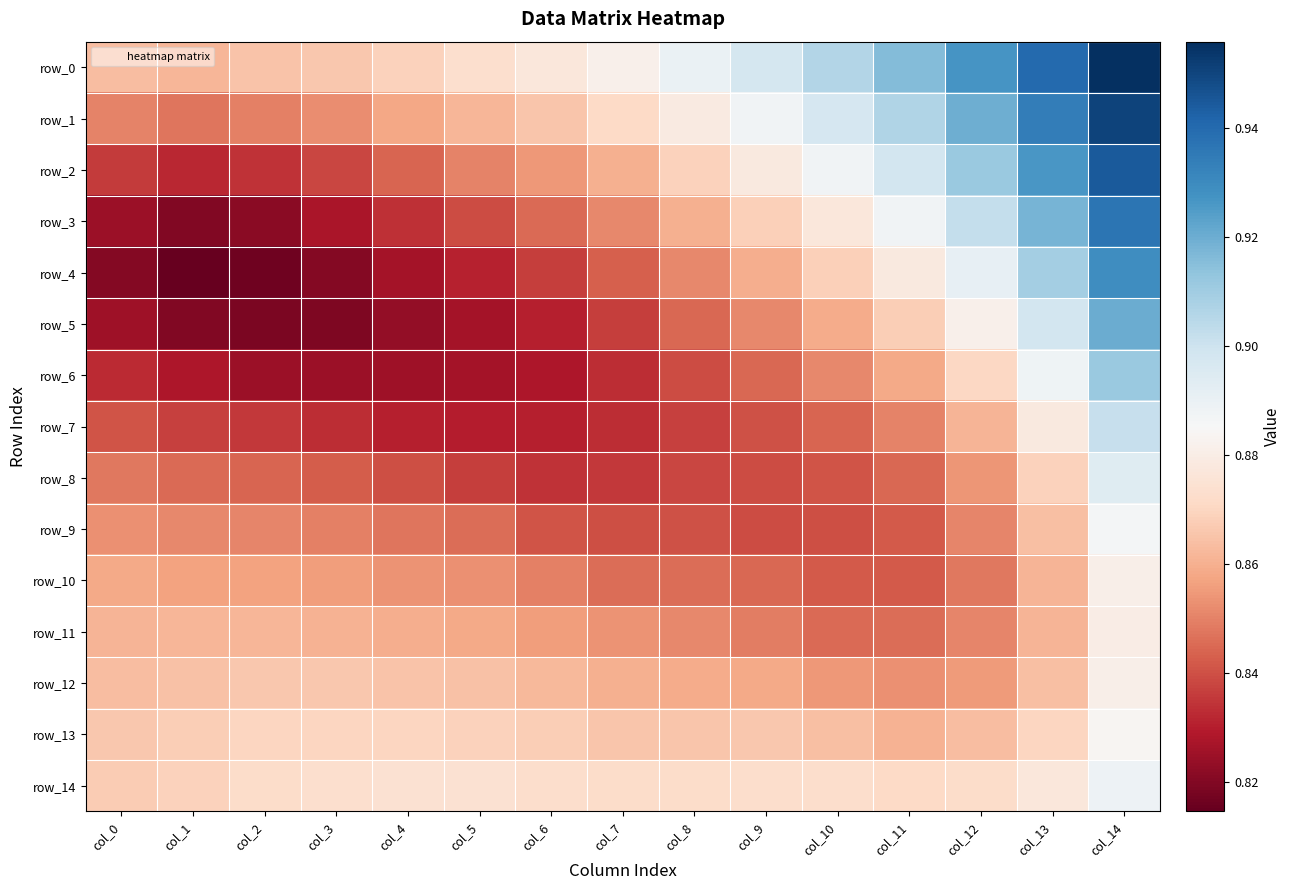

What is the sum of all row_5 values?

12.7